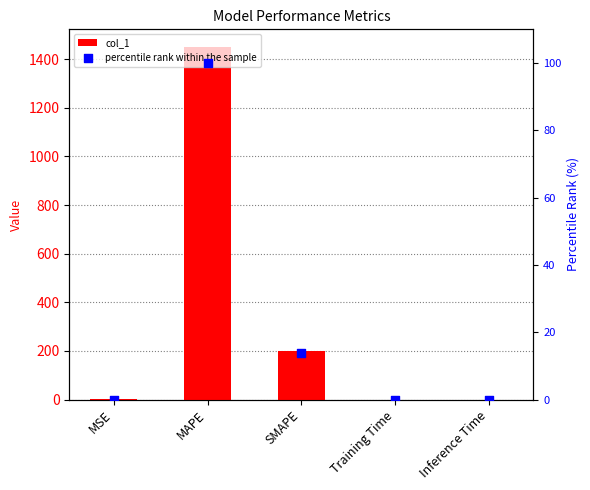

Which series reaches the minimum Y coordinate?

percentile rank within the sample